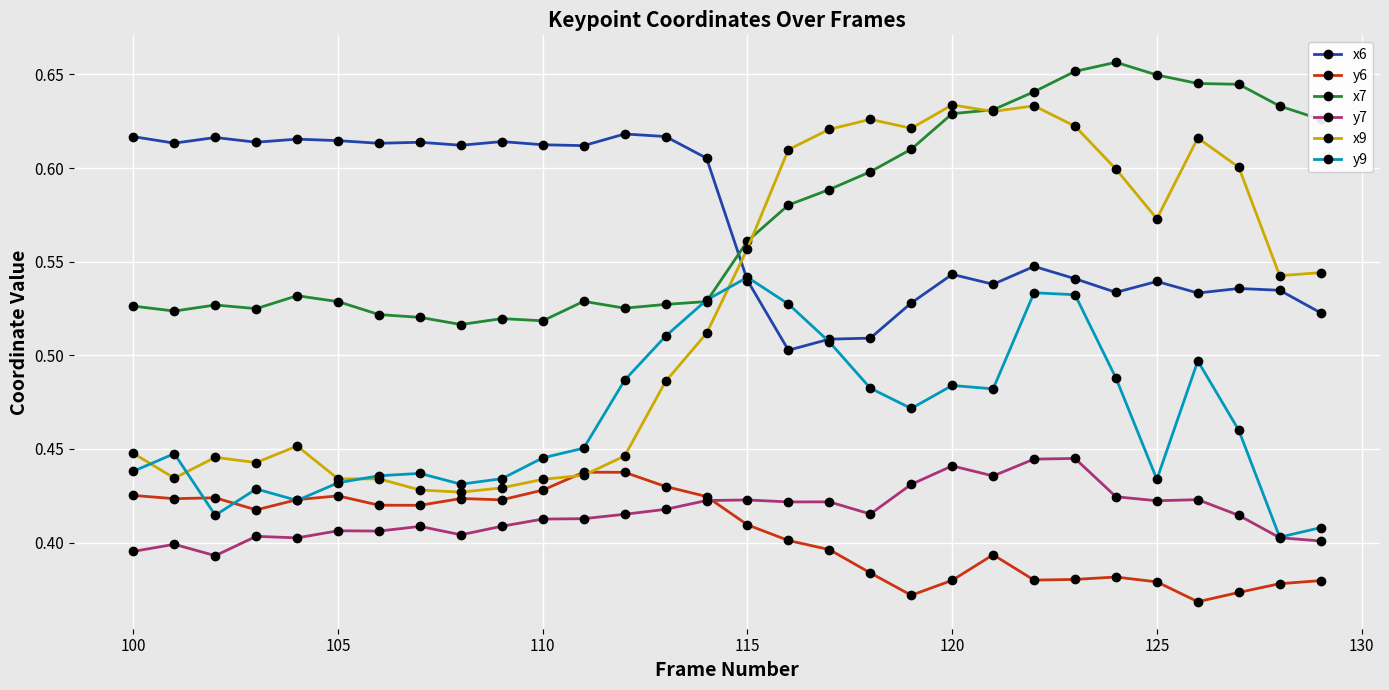

How many categories are shown in the chart?

30